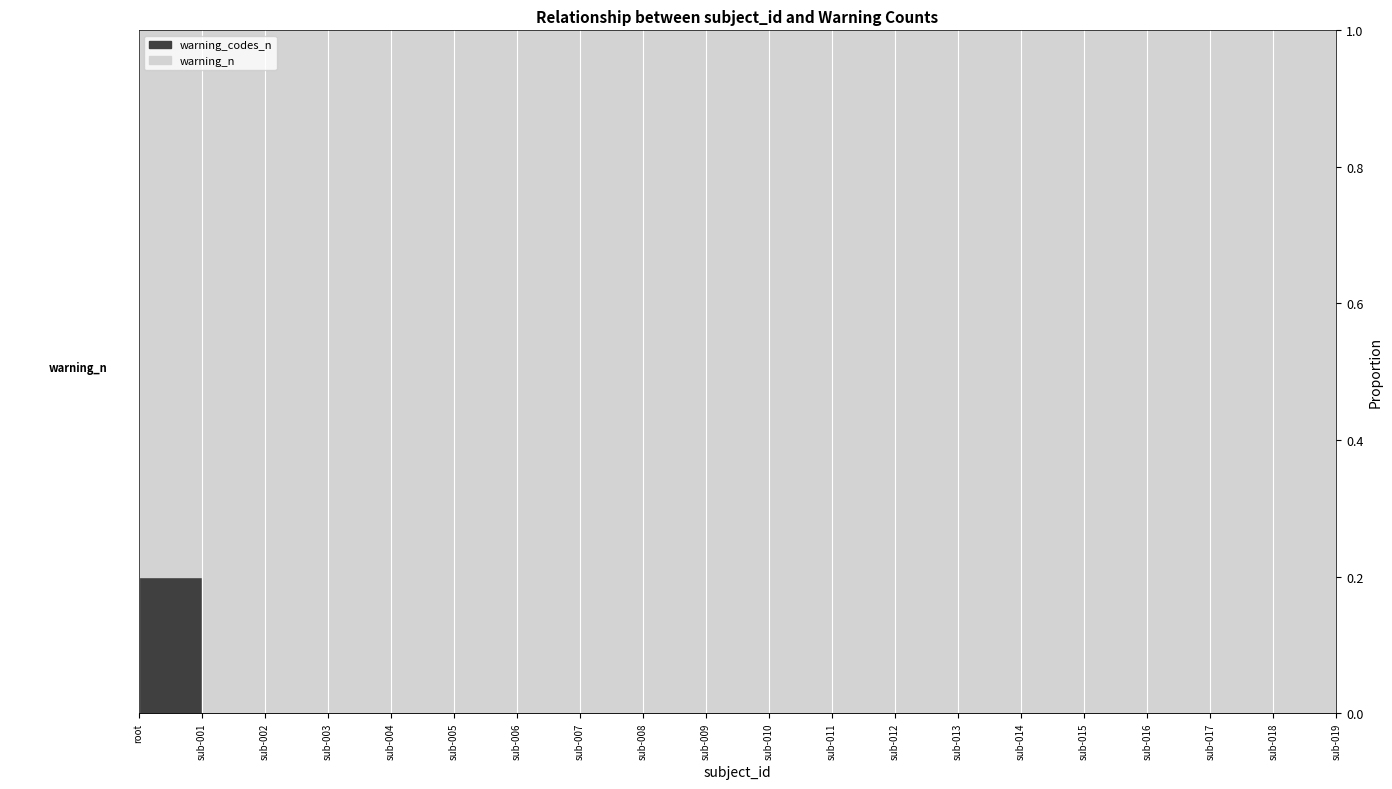

Between sub-010 and sub-011, which series saw the biggest shift?

warning_n